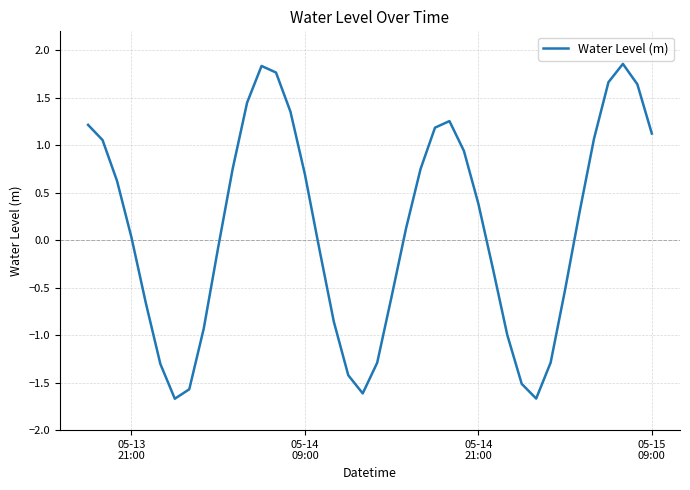

What is the difference between the maximum and minimum values?

3.5